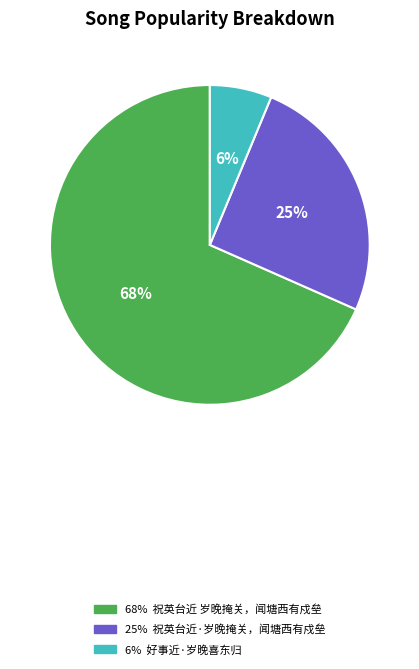

To the nearest percent, what is the average slice percentage?

33%